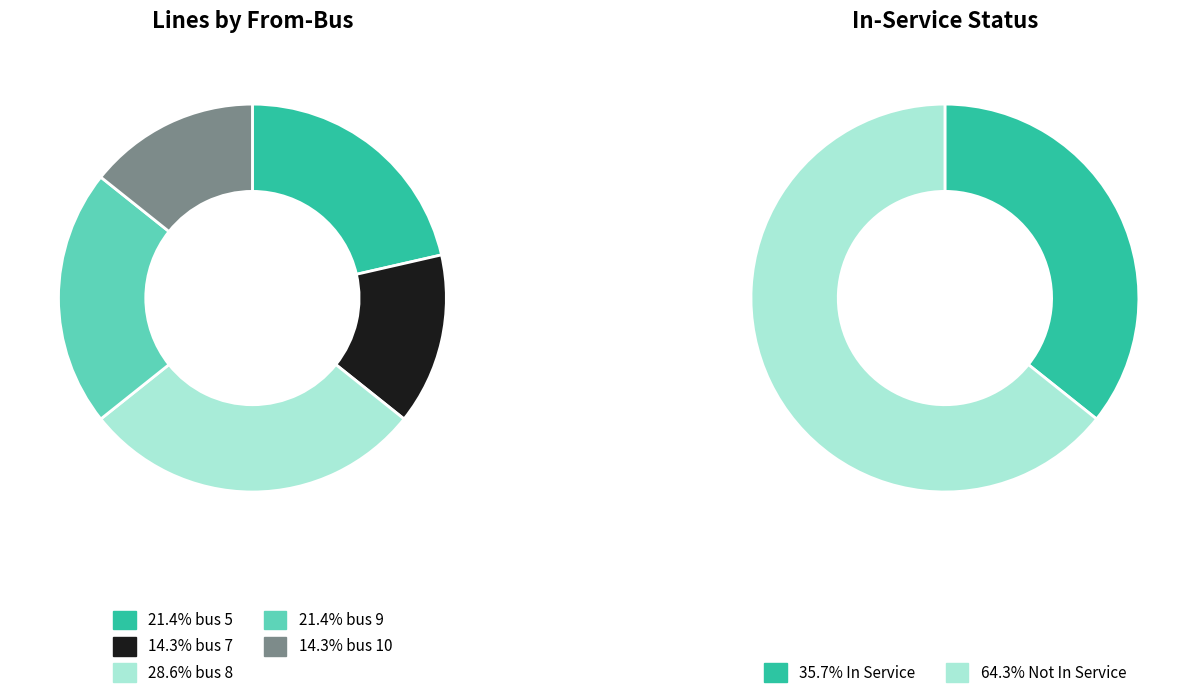

What percentage is NOT represented by bus 9?

78.6%